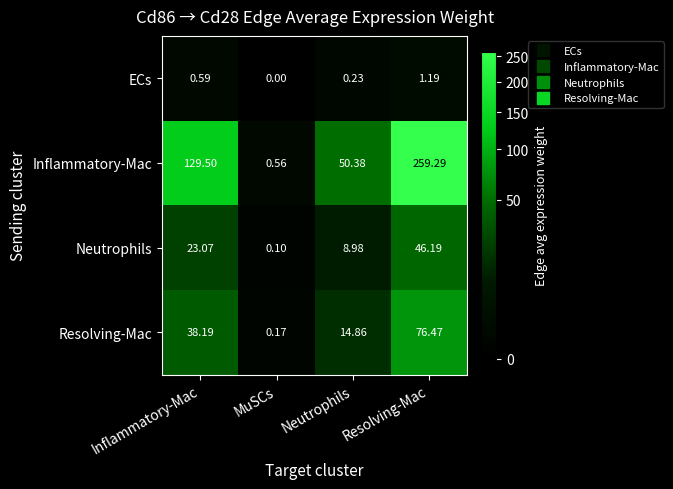

Where is Resolving-Mac nearest to the value 38?

Inflammatory-Mac